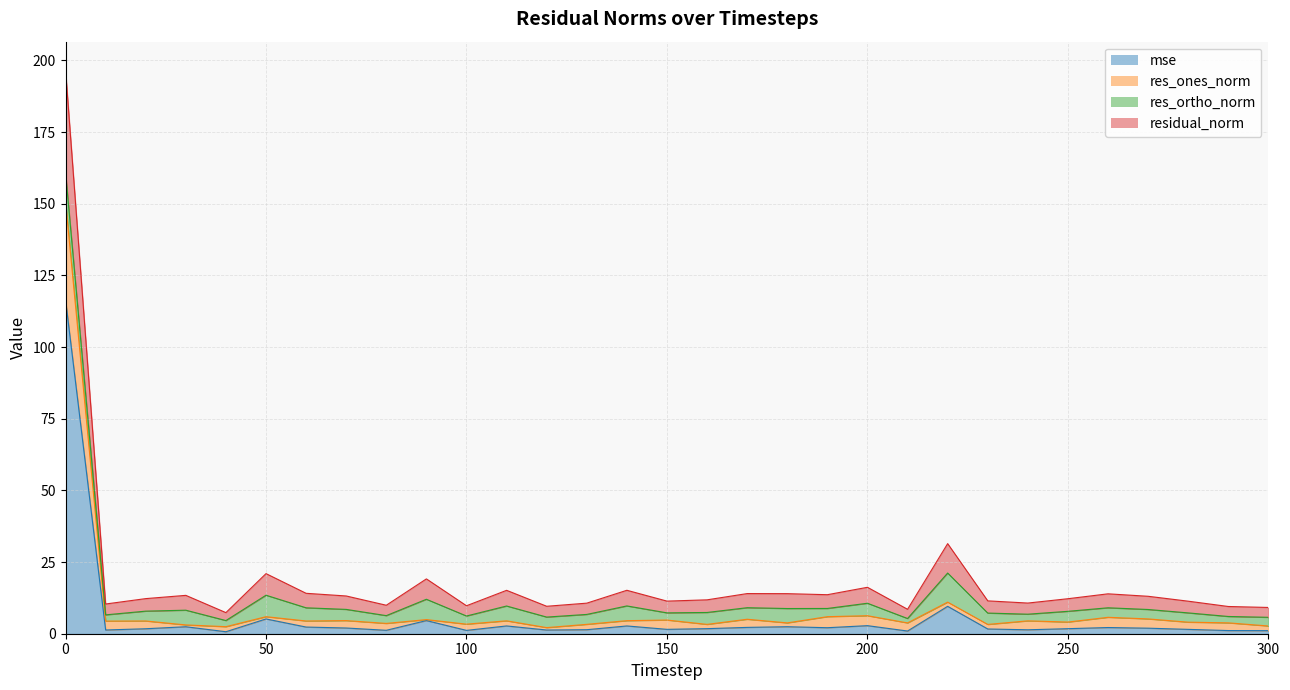

What is the average value of the mse series?

5.9